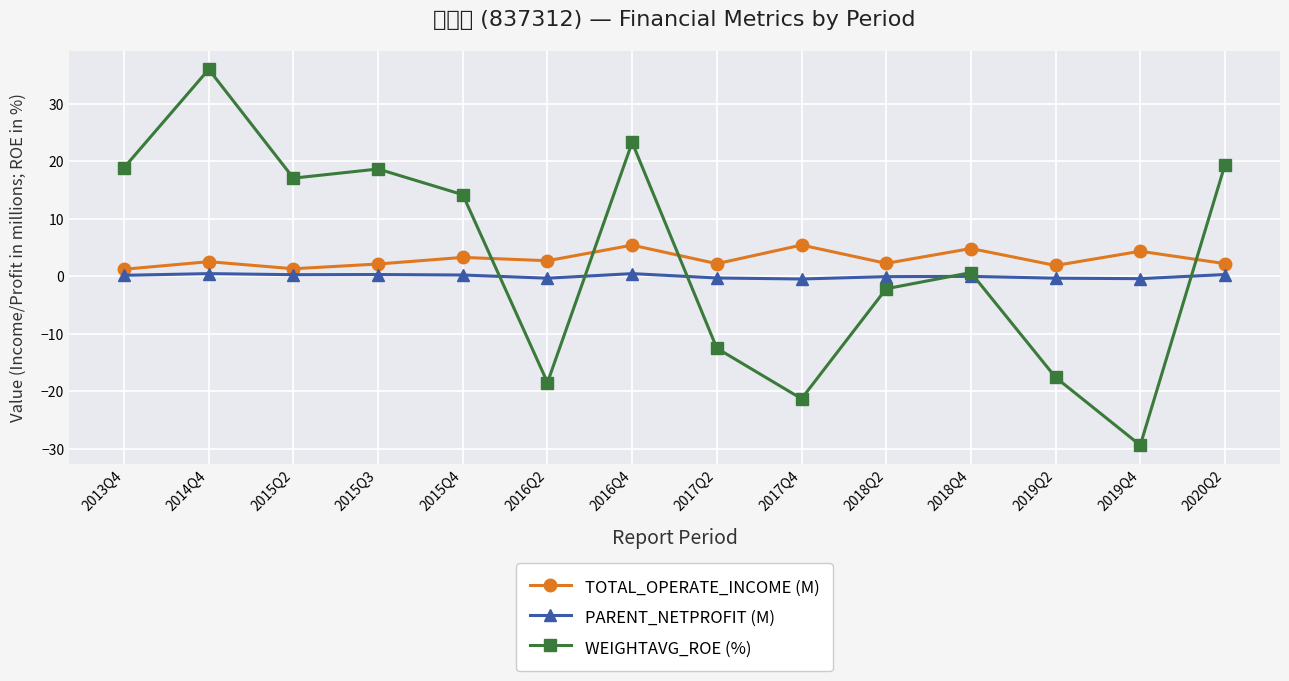

How many negative values does the WEIGHTAVG_ROE (%) series have?

6